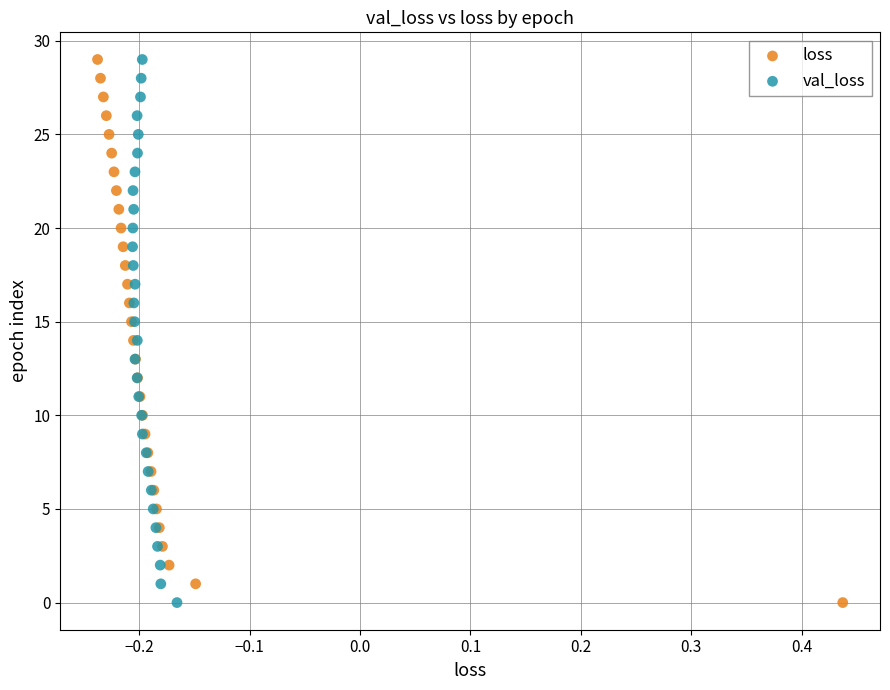

What are all the series names shown in the legend?

loss, val_loss